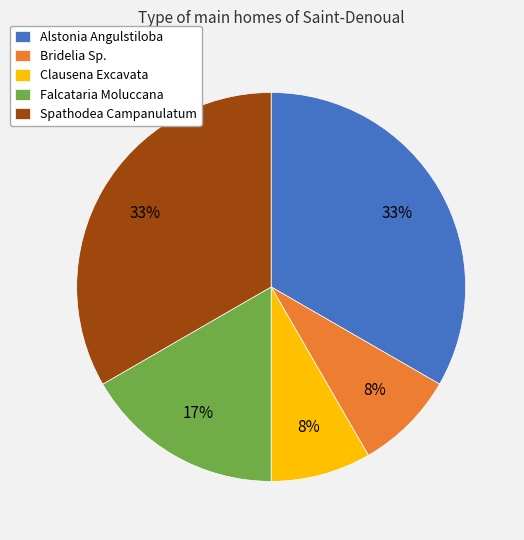

The Clausena Excavata slice represents 8% of the pie. True or false?

True